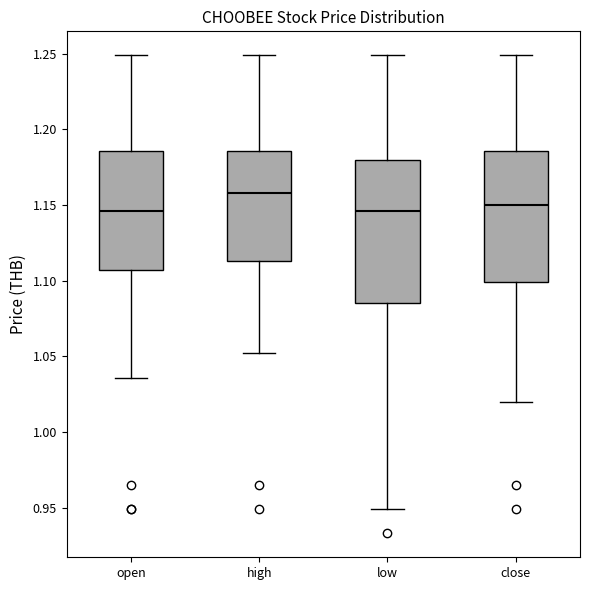

Reading left to right, read every box against the y-axis: the position of its median line, the range the box covers, and the ends of its whiskers. The values are not printed on the chart, so give them approximately, as read against the axis.

open: median 1.145, box 1.105 to 1.185, whiskers 1.035 to 1.250
high: median 1.160, box 1.115 to 1.185, whiskers 1.050 to 1.250
low: median 1.145, box 1.085 to 1.180, whiskers 0.950 to 1.250
close: median 1.150, box 1.100 to 1.185, whiskers 1.020 to 1.250